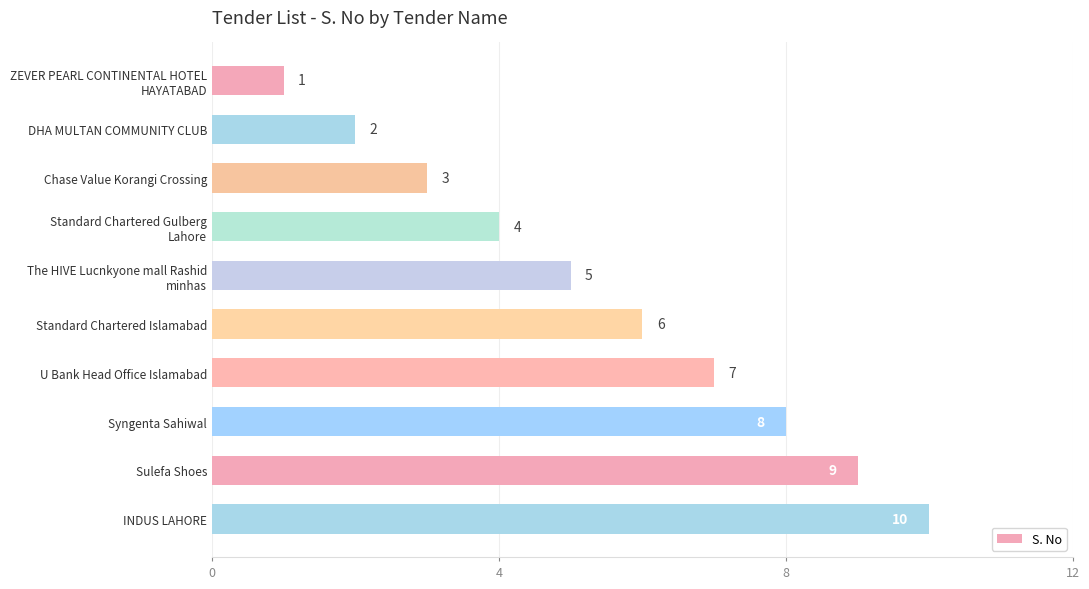

What value does the data have at Chase Value Korangi Crossing?

3